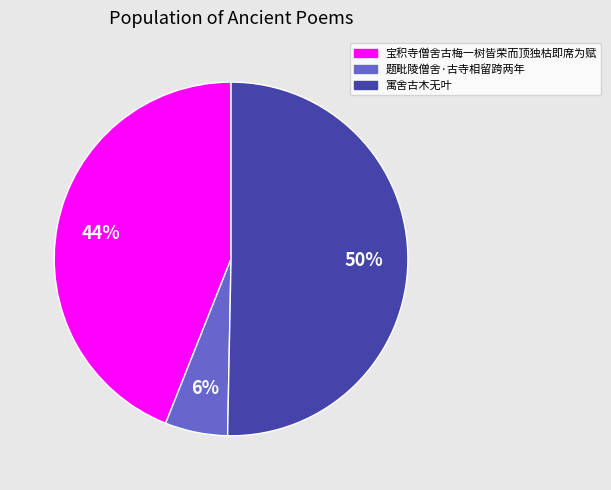

How many slices are in this pie chart?

3